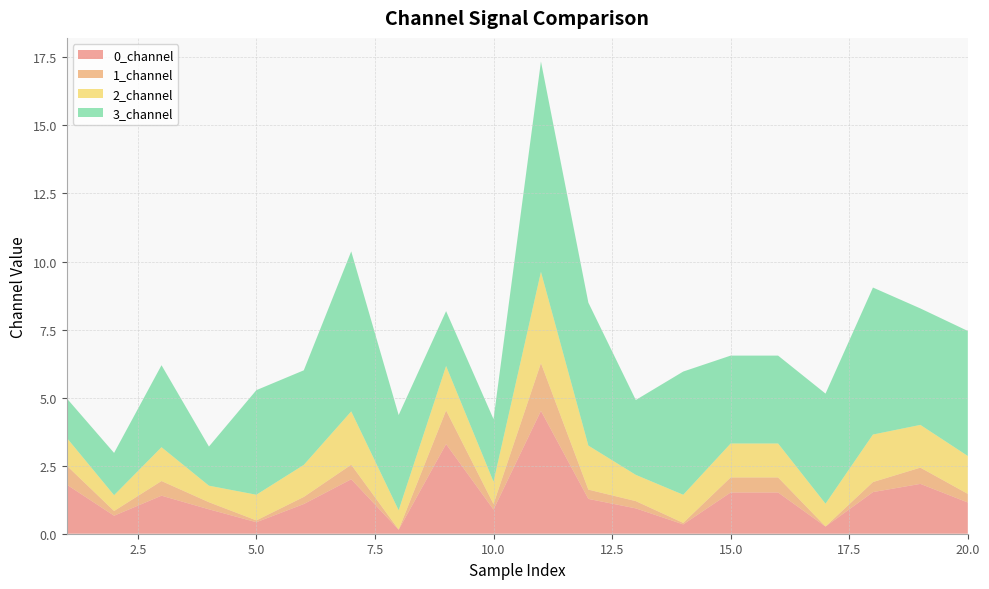

Reading left to right, transcribe all the data shown in this chart.

0_channel: 1.8	0.7	1.4	0.9	0.4	1.1	2.0	0.1	3.3	0.9	4.5	1.3	0.9	0.3	1.5	1.5	0.3	1.5	1.8	1.1
1_channel: 0.7	0.2	0.5	0.3	0.1	0.3	0.5	0.0	1.2	0.2	1.8	0.3	0.3	0.1	0.6	0.6	0.0	0.4	0.6	0.3
2_channel: 1.0	0.6	1.2	0.6	0.9	1.2	2.0	0.7	1.6	0.8	3.4	1.6	1.0	1.0	1.2	1.2	0.8	1.7	1.6	1.4
3_channel: 1.5	1.6	3.0	1.4	3.8	3.5	5.9	3.5	2.0	2.3	7.7	5.3	2.8	4.5	3.2	3.2	4.0	5.4	4.3	4.6